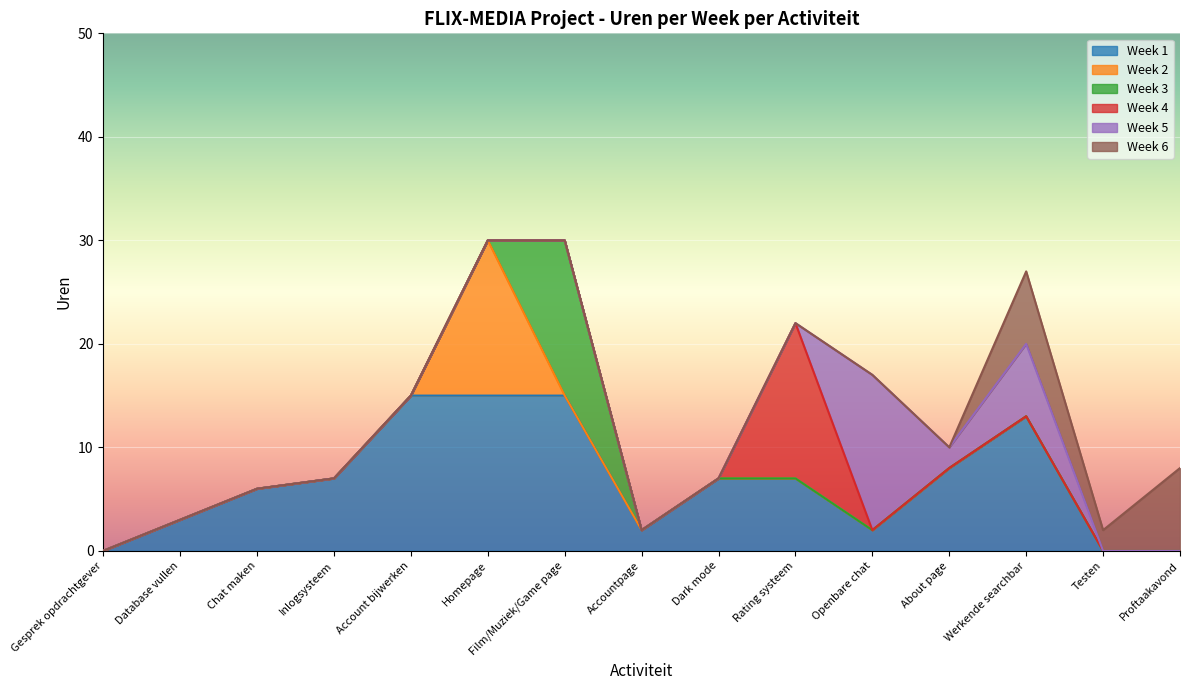

The Week 1 series shows 10 at Testen. True or false?

False